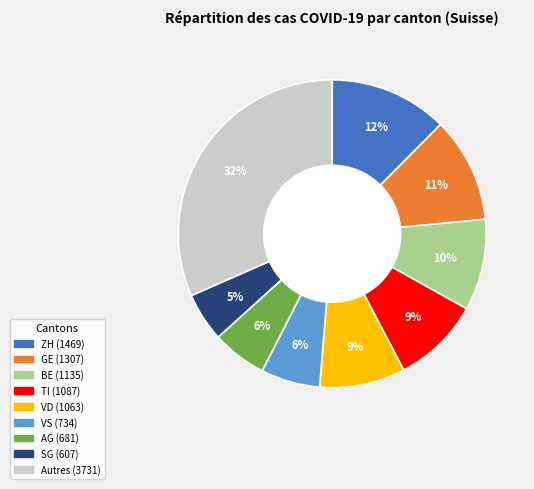

How many segments does this pie chart have?

9